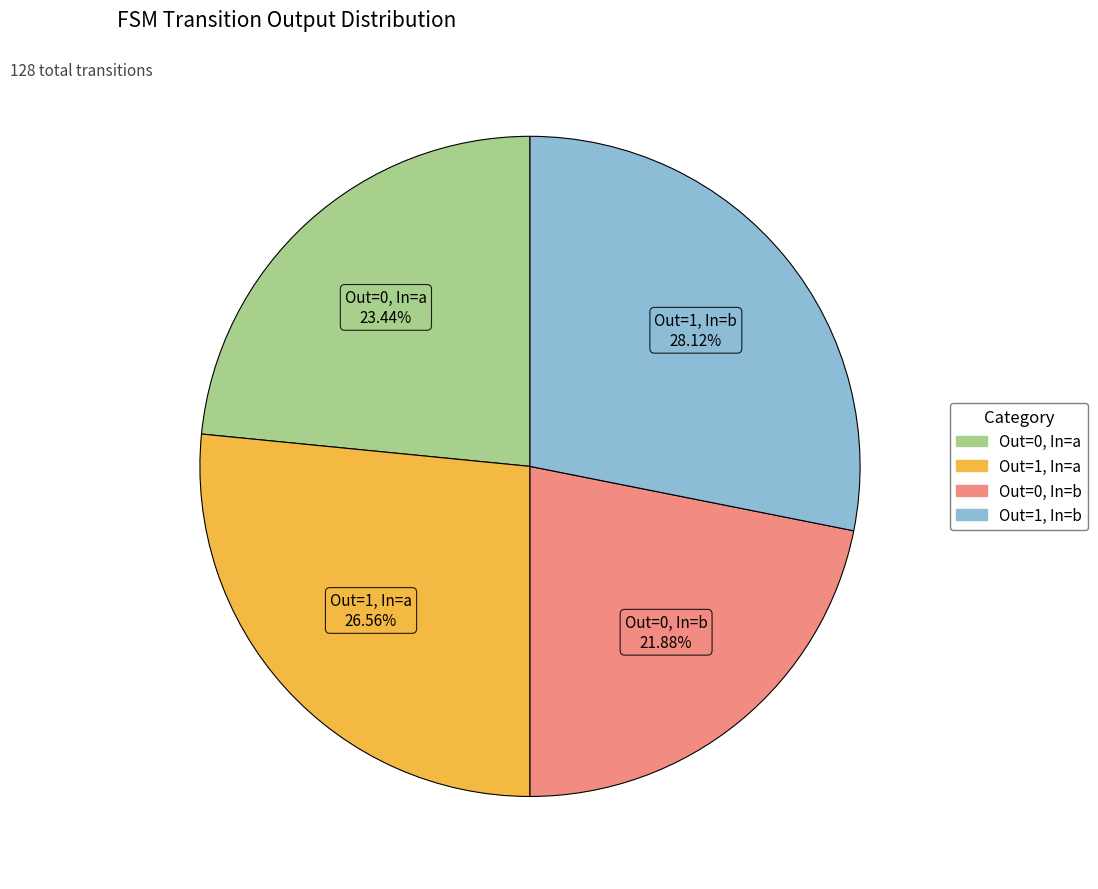

How many segments does this pie chart have?

4